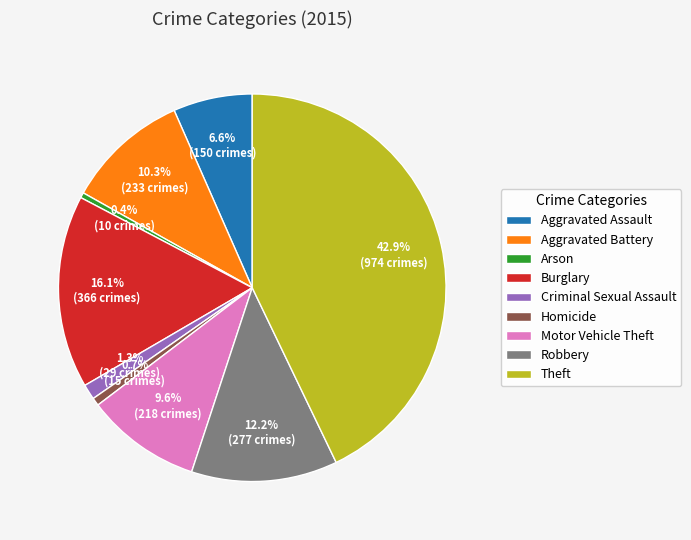

What is the ratio of the value at Motor Vehicle Theft to the value at Burglary?

0.6